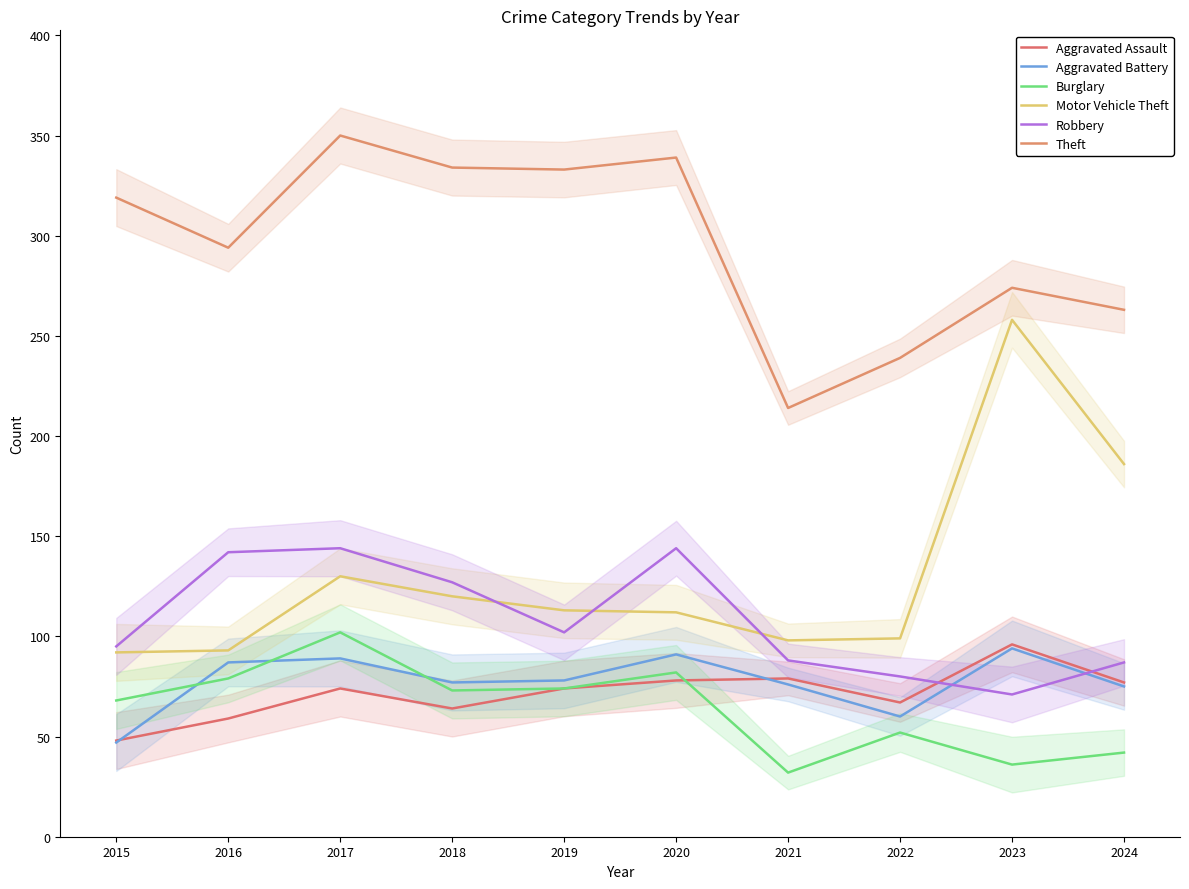

What is the difference between the Theft values at 2021 and 2015?

105